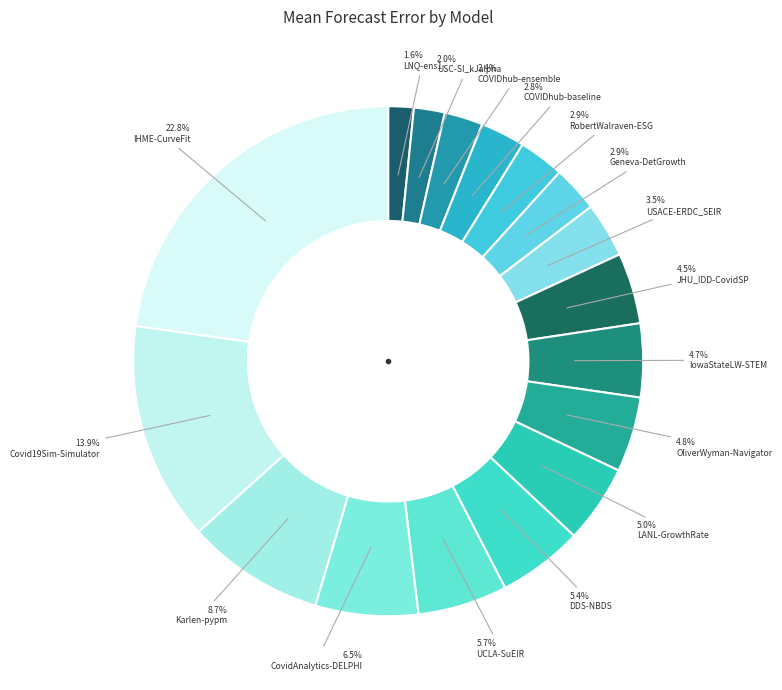

How many segments does this pie chart have?

17